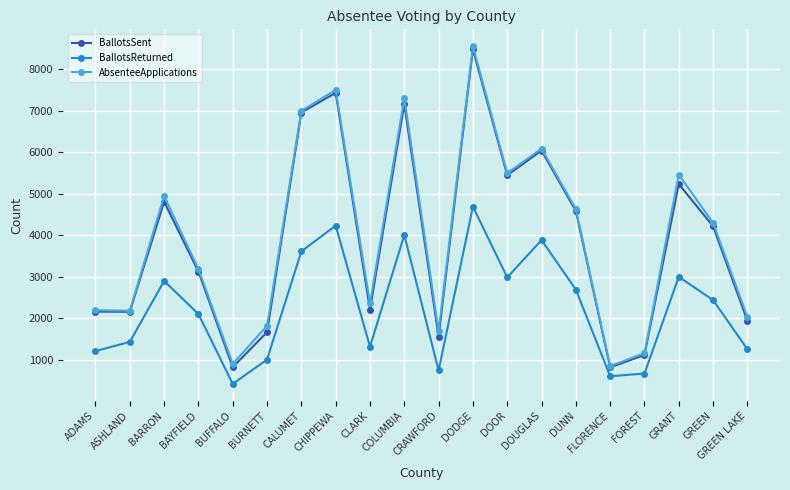

True or false: BallotsReturned has a value of 2997 at GRANT.

True